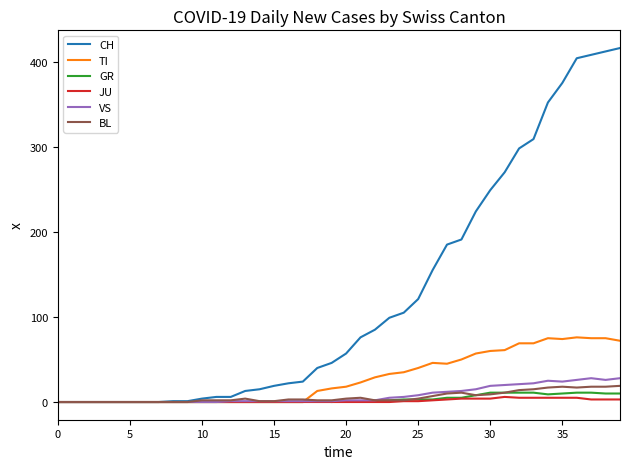

How many lines are shown in the chart?

6